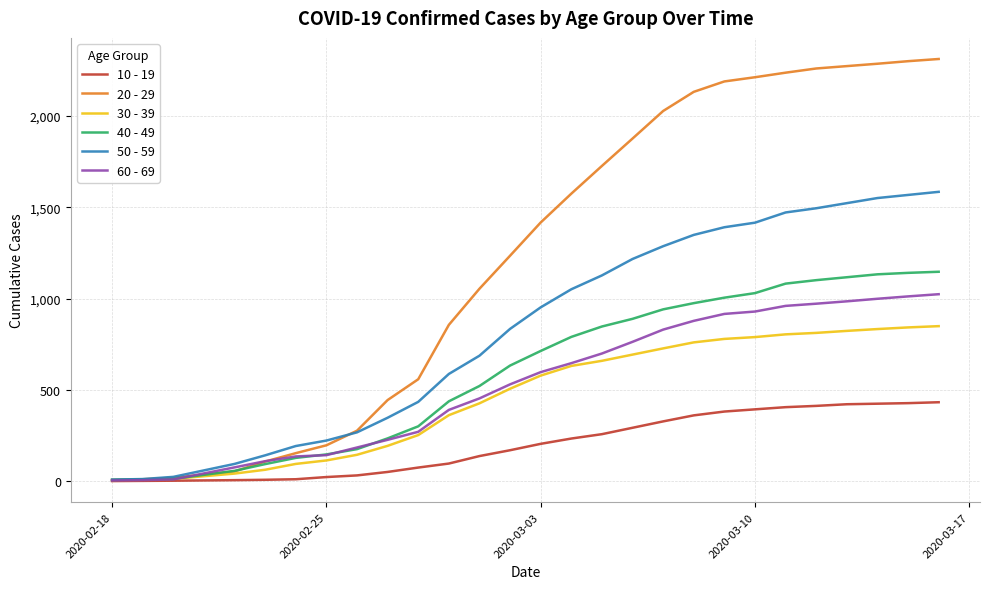

Does the chart have visible grid lines?

Yes